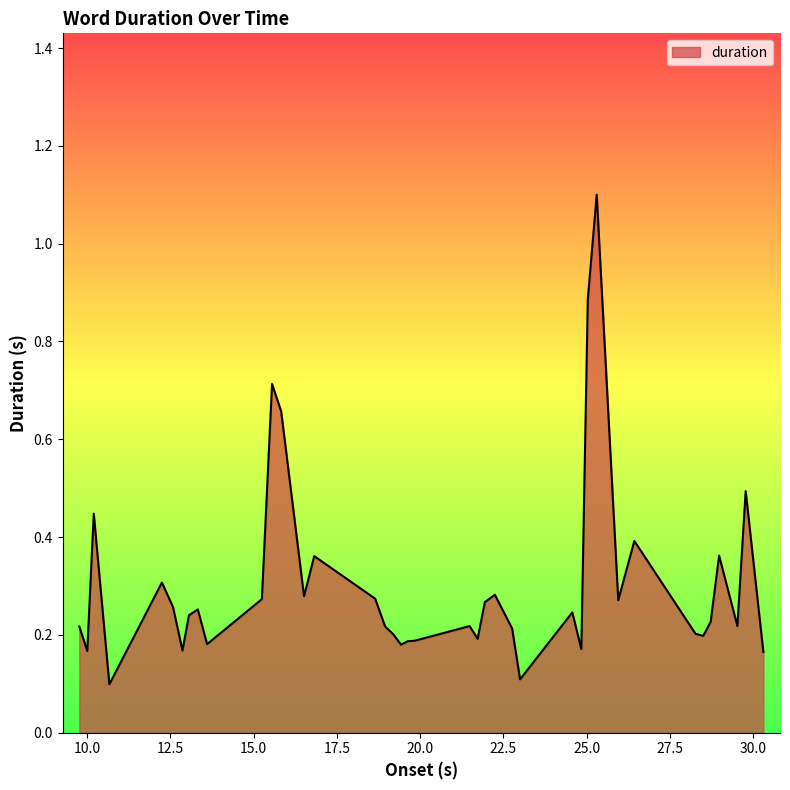

What is the difference between the maximum and minimum values?

1.0